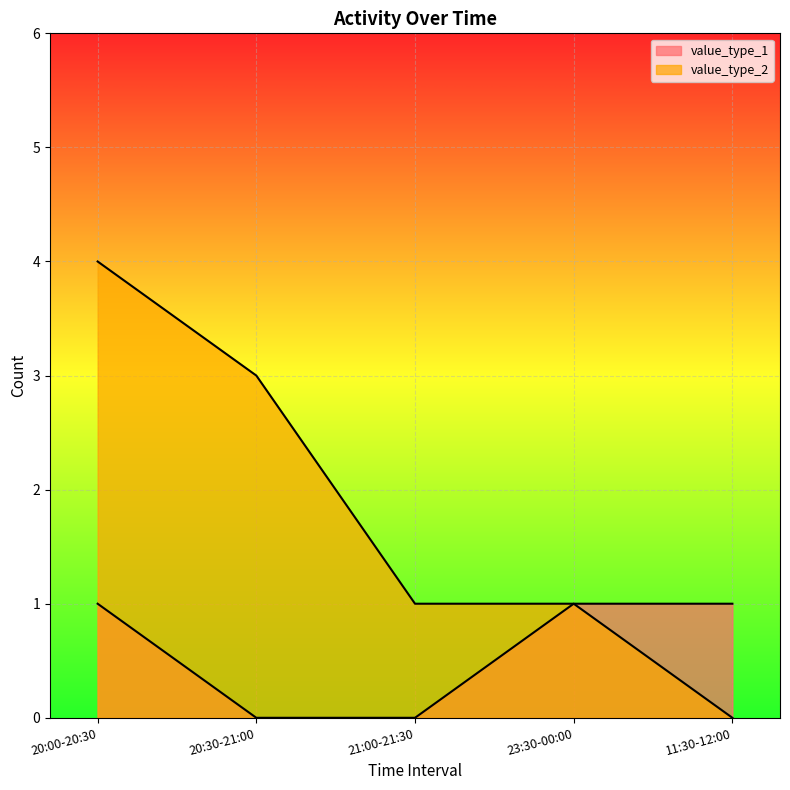

How many values in value_type_1 are above zero?

3